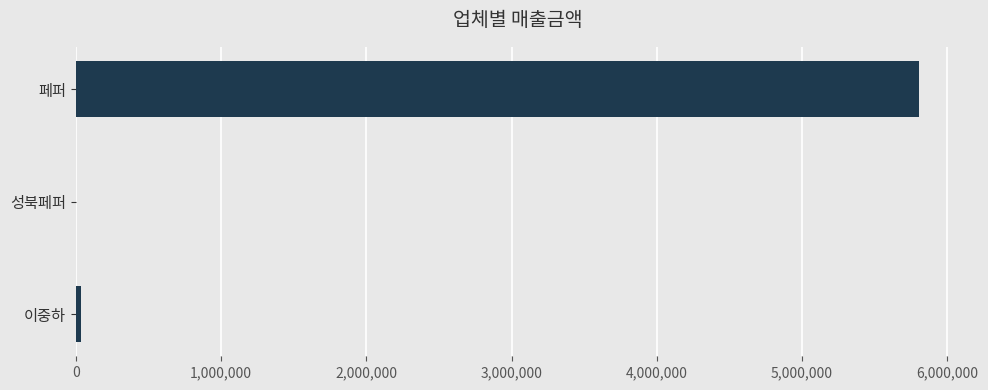

Reading top to bottom, transcribe all the data shown in this chart.

페퍼=5801826	성북페퍼=0	이중하=38926